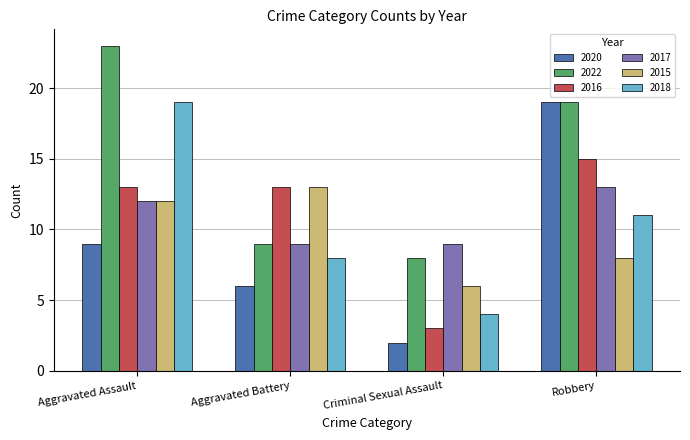

Which series changed the most between Criminal Sexual Assault and Robbery?

2020